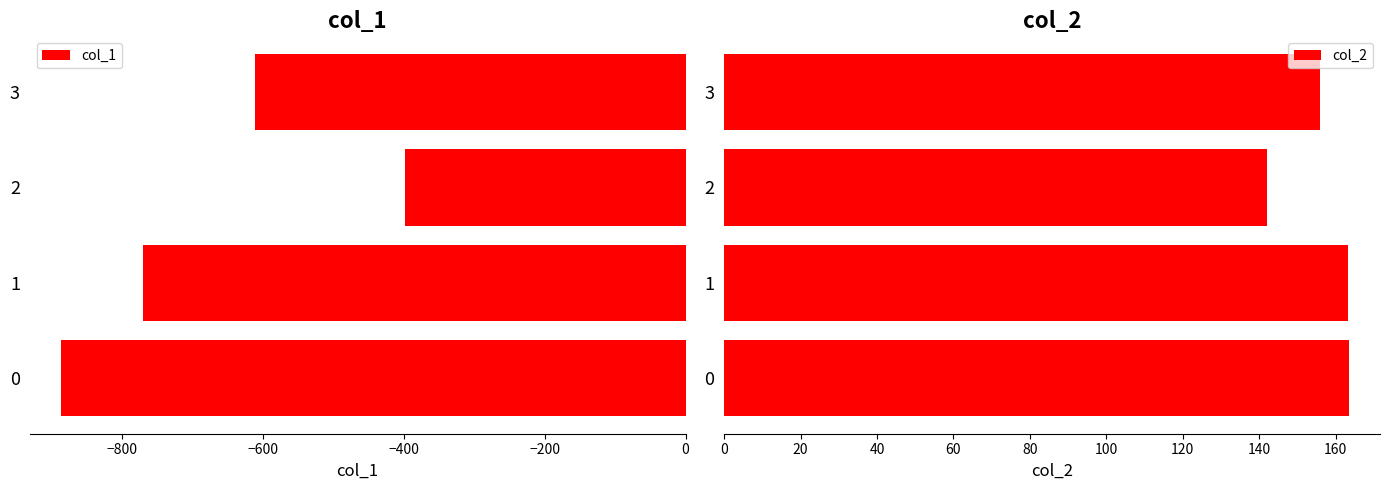

How many groups of bars are there?

4